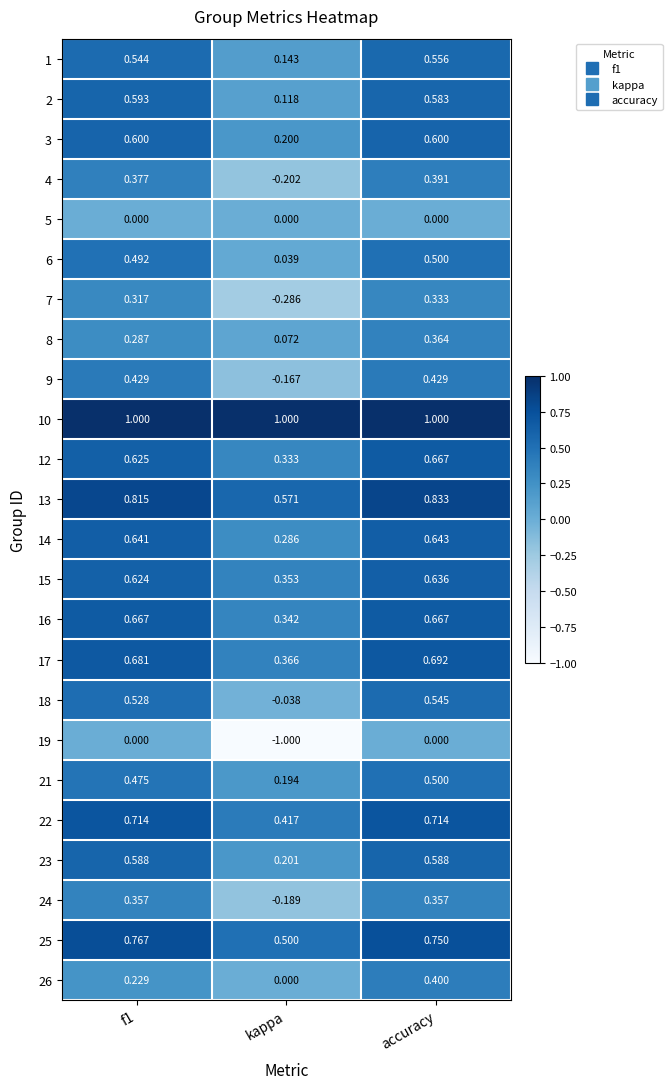

Which category has the lowest value in the 2 series?

kappa